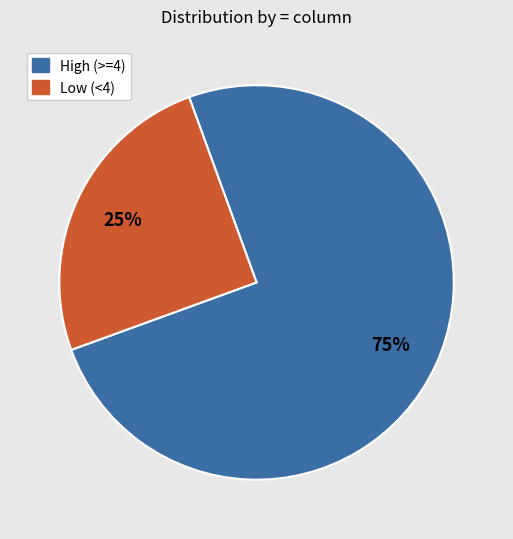

To the nearest percent, what is the difference between the largest and smallest slice percentages?

50%